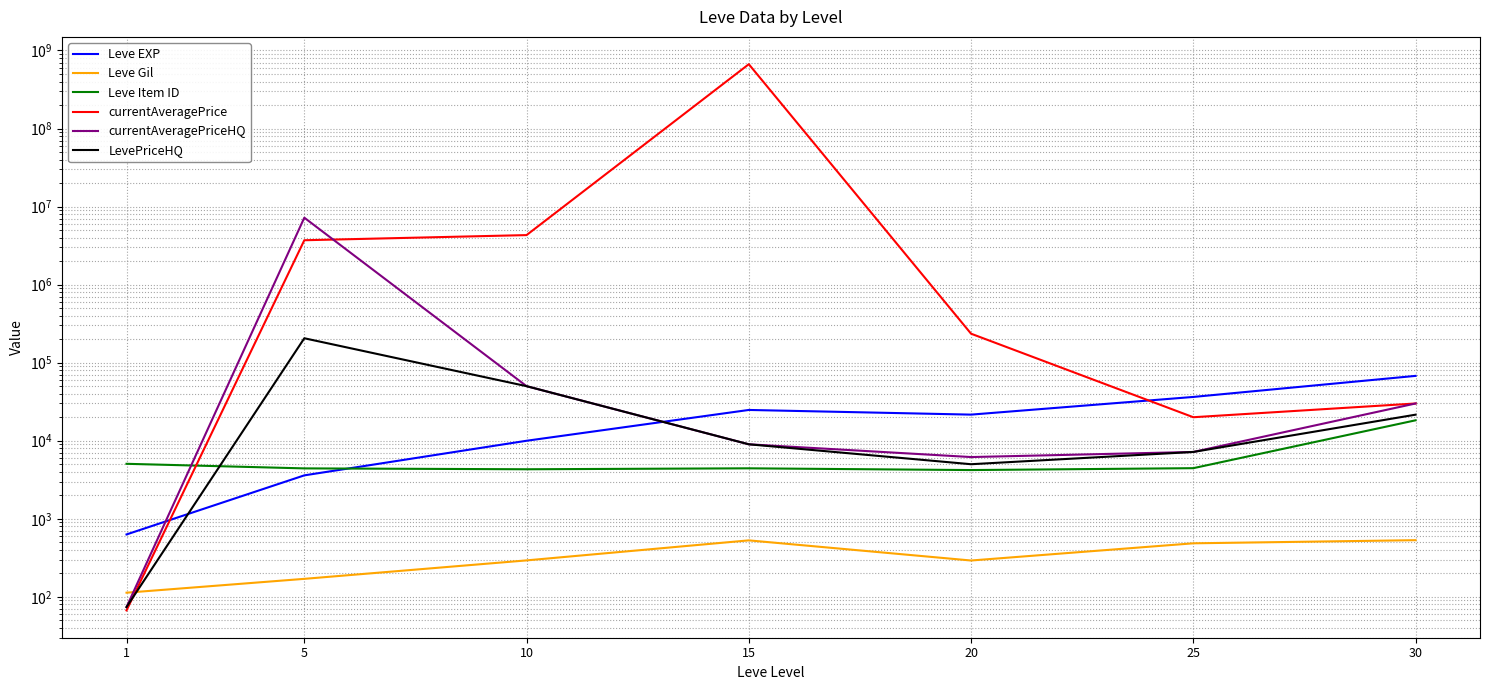

How many interior local peaks does the Leve Gil series have?

1